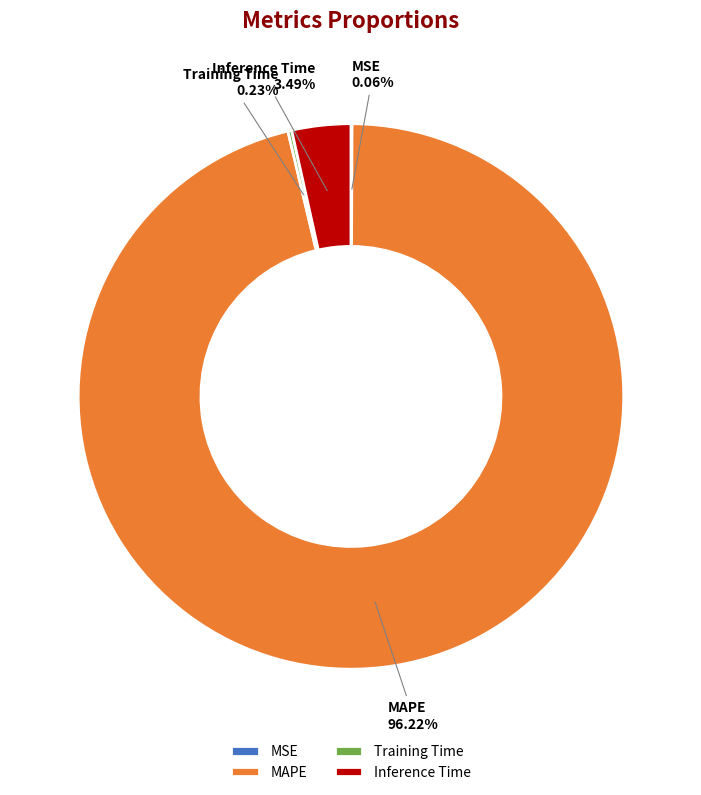

Does any single category account for the majority?

Yes